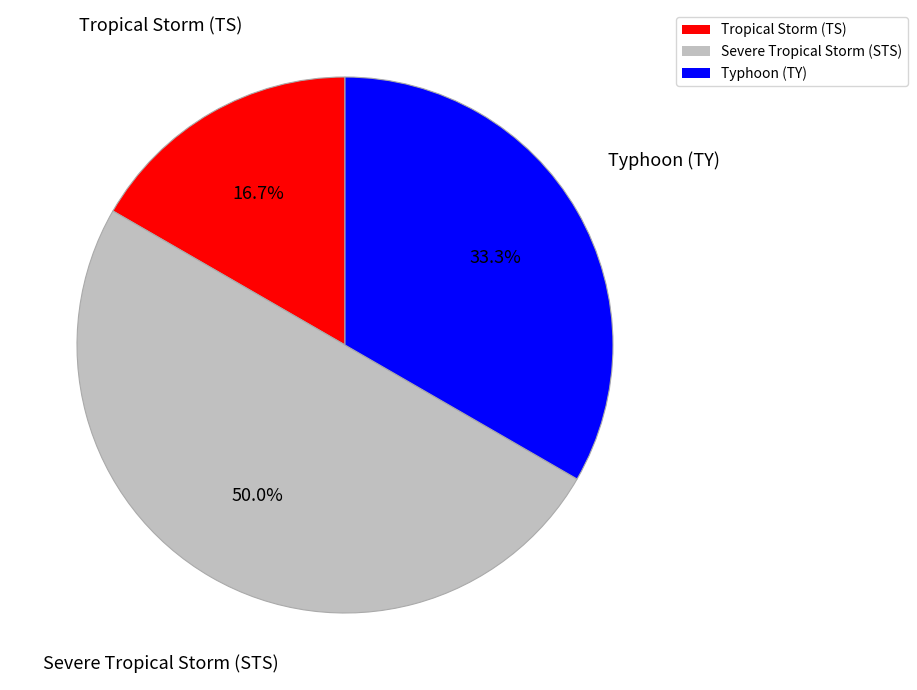

Does Typhoon (TY) account for over 50% of the chart?

No